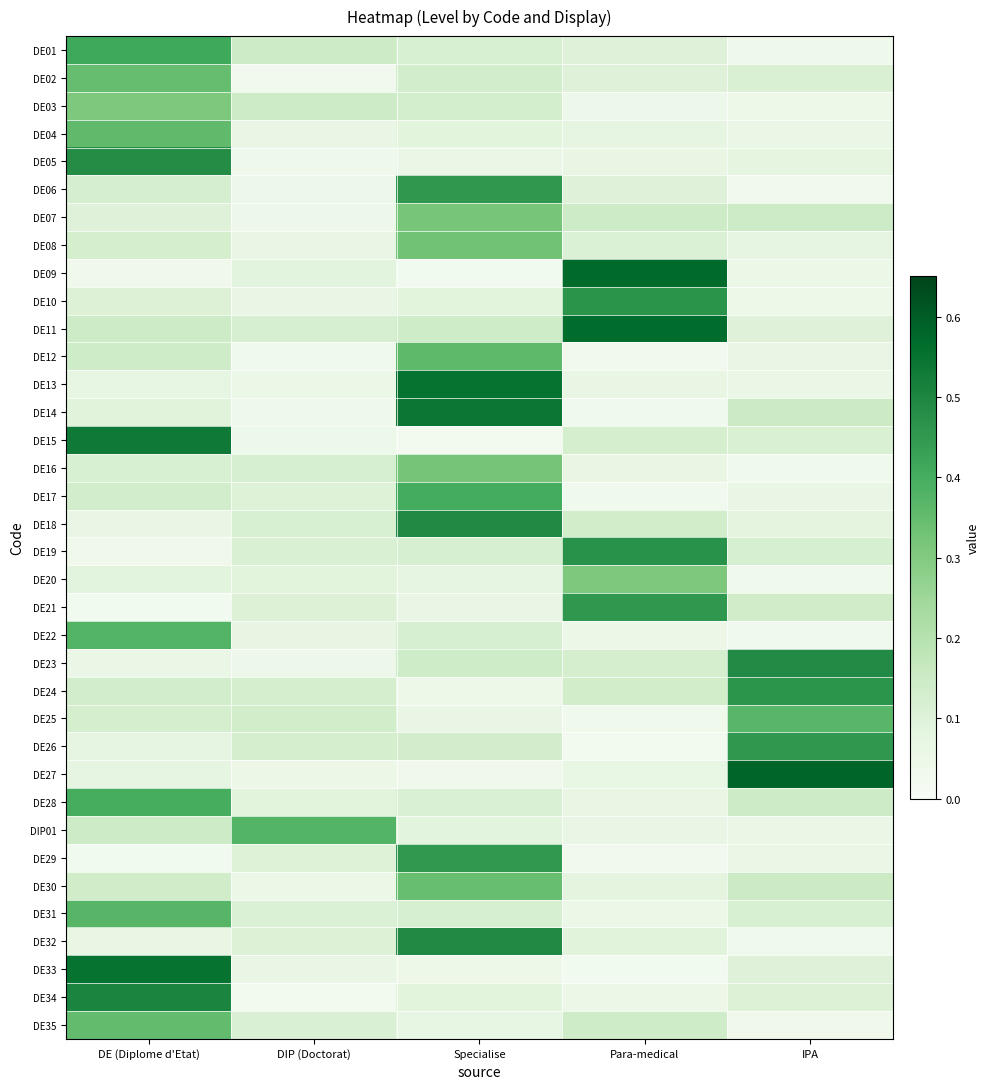

Which has a higher value, DIP (Doctorat) or IPA?

DIP (Doctorat)